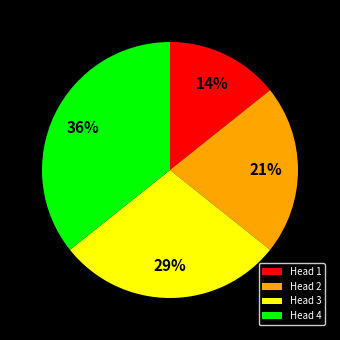

To the nearest percent, what is the combined percentage of Head 2 and Head 4?

57%